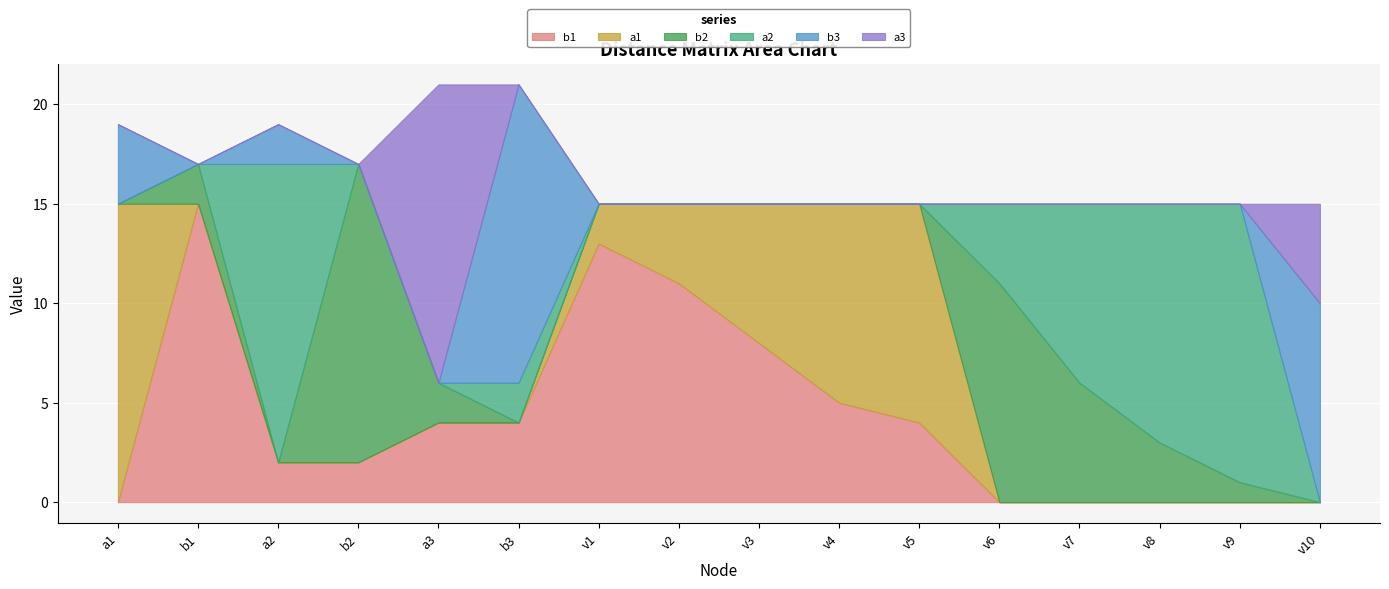

Reading left to right, list all the values displayed in this chart.

b1: 0	15	2	2	4	4	13	11	8	5	4	0	0	0	0	0
a1: 15	0	0	0	0	0	2	4	7	10	11	0	0	0	0	0
b2: 0	2	0	15	2	0	0	0	0	0	0	11	6	3	1	0
a2: 0	0	15	0	0	2	0	0	0	0	0	4	9	12	14	0
b3: 4	0	2	0	0	15	0	0	0	0	0	0	0	0	0	10
a3: 0	0	0	0	15	0	0	0	0	0	0	0	0	0	0	5